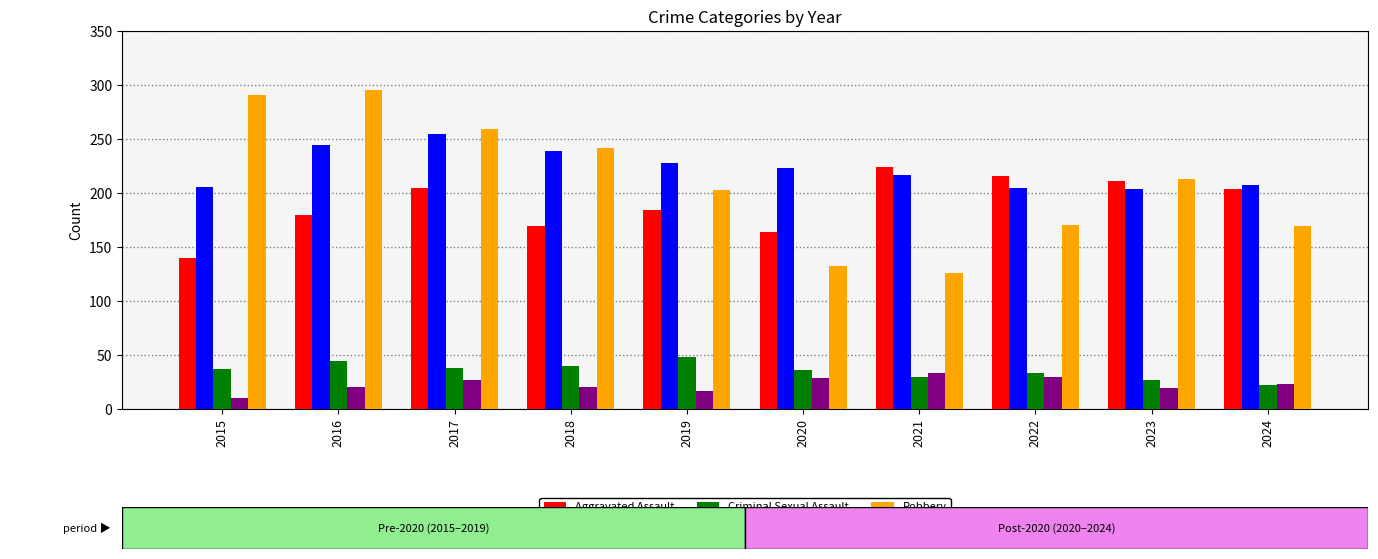

What is the minimum value for Homicide?

10